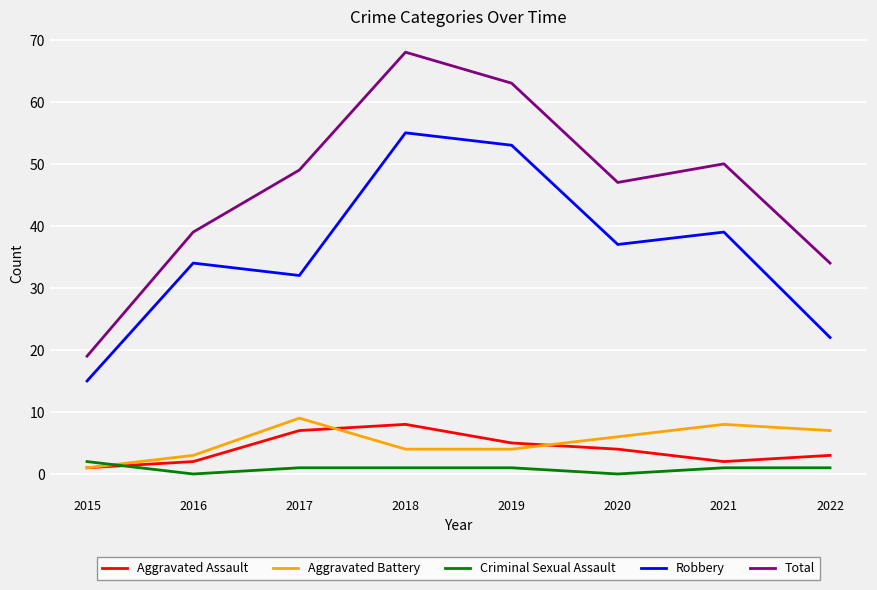

How many values in the Aggravated Battery series are below 6?

4